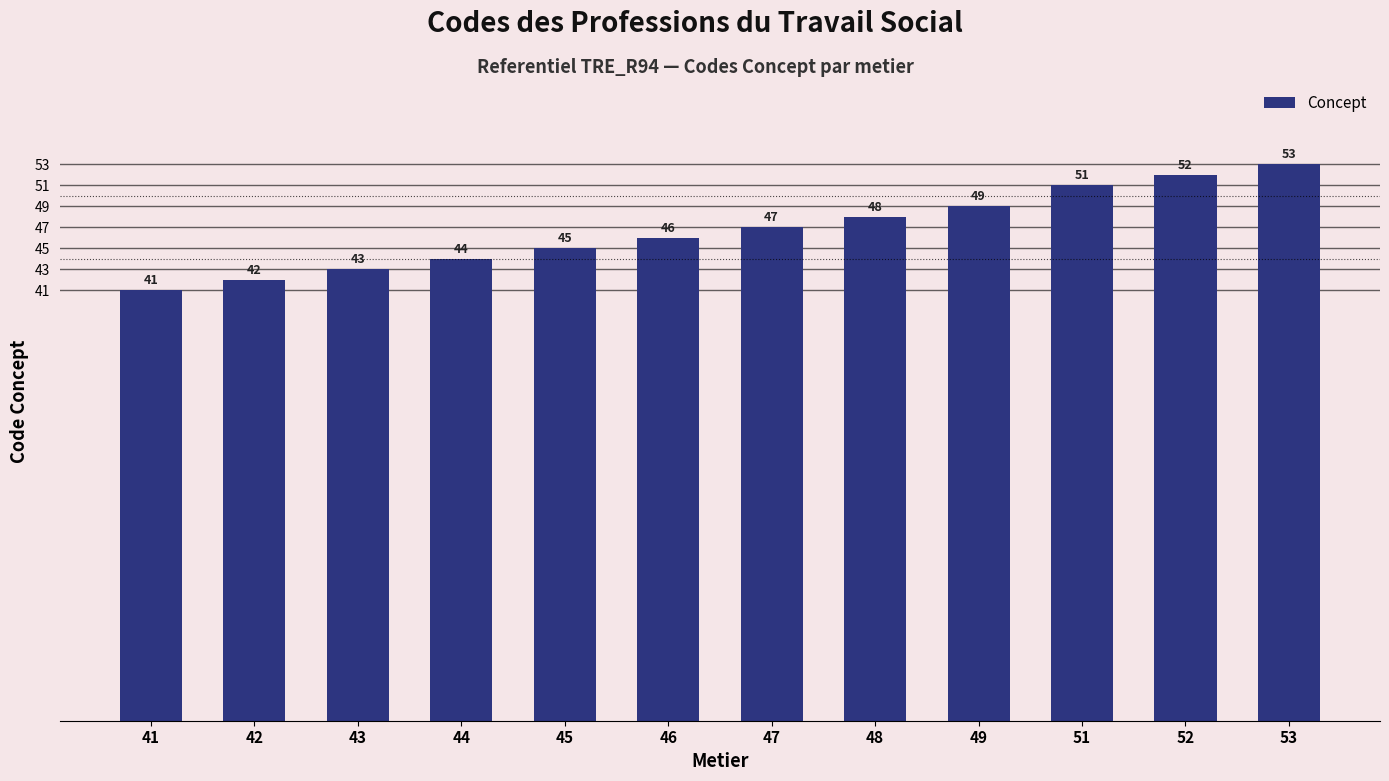

What is the minimum value shown in the chart?

41